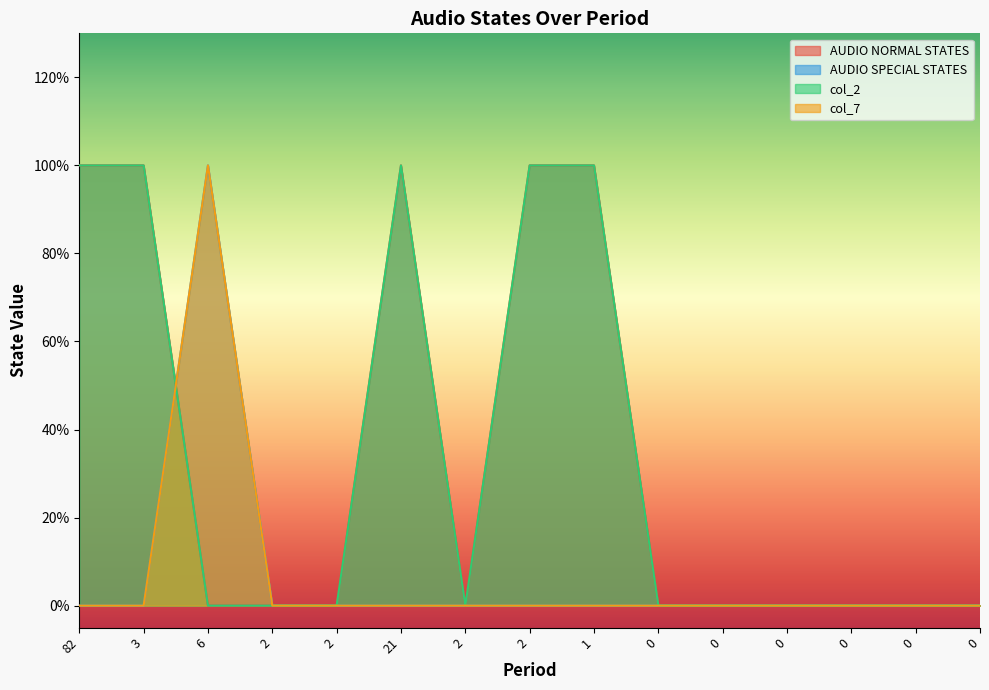

The value of AUDIO SPECIAL STATES at 2 is 0. True or false?

False